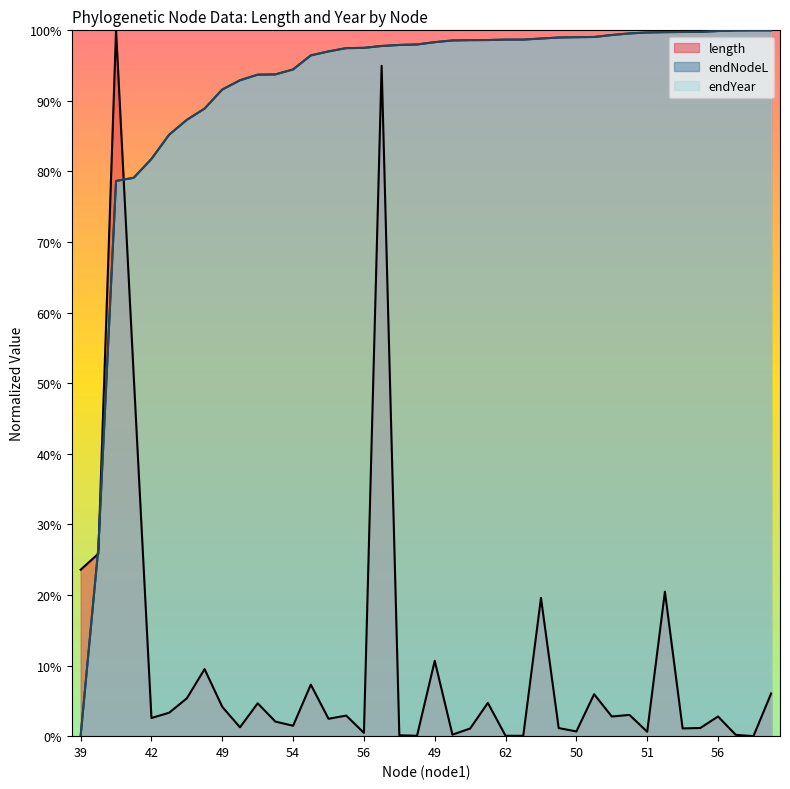

What is the sum of all length values?

4.3